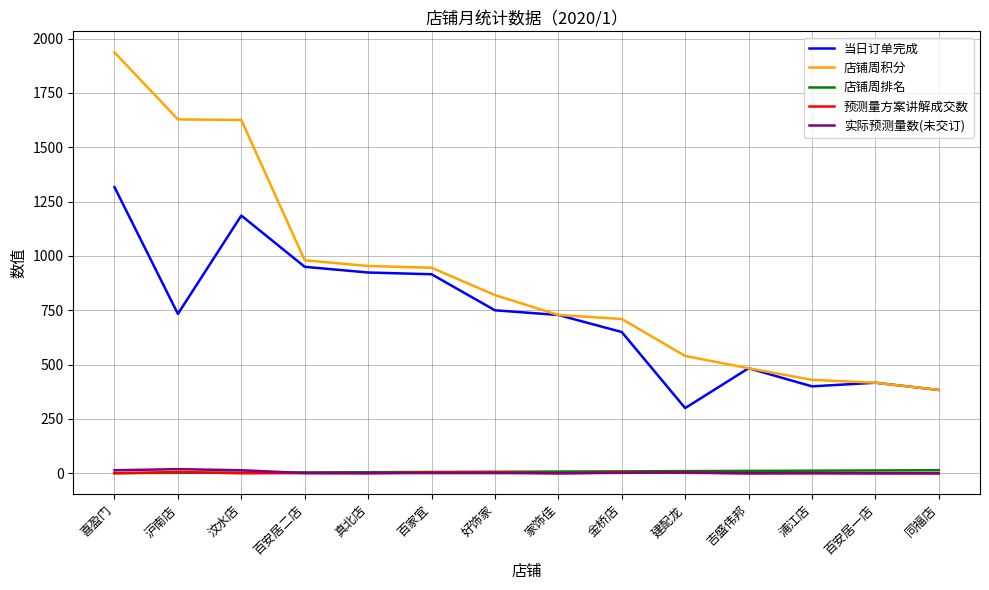

At how many categories does at least one series exceed 1030?

3